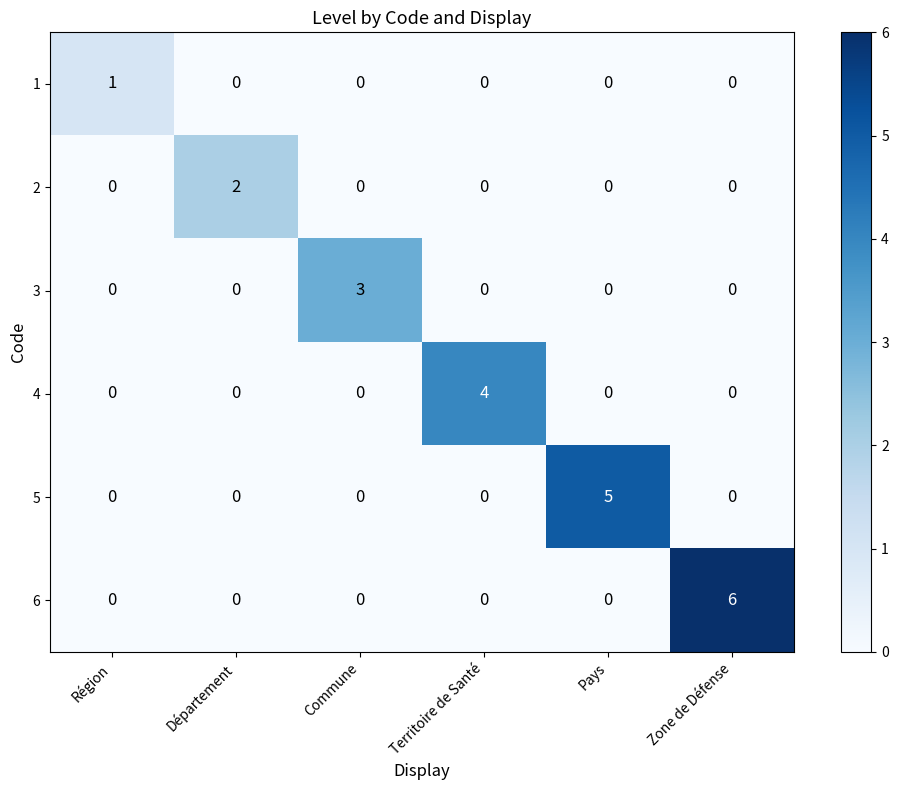

How many 2 values are between 0 and 1?

5